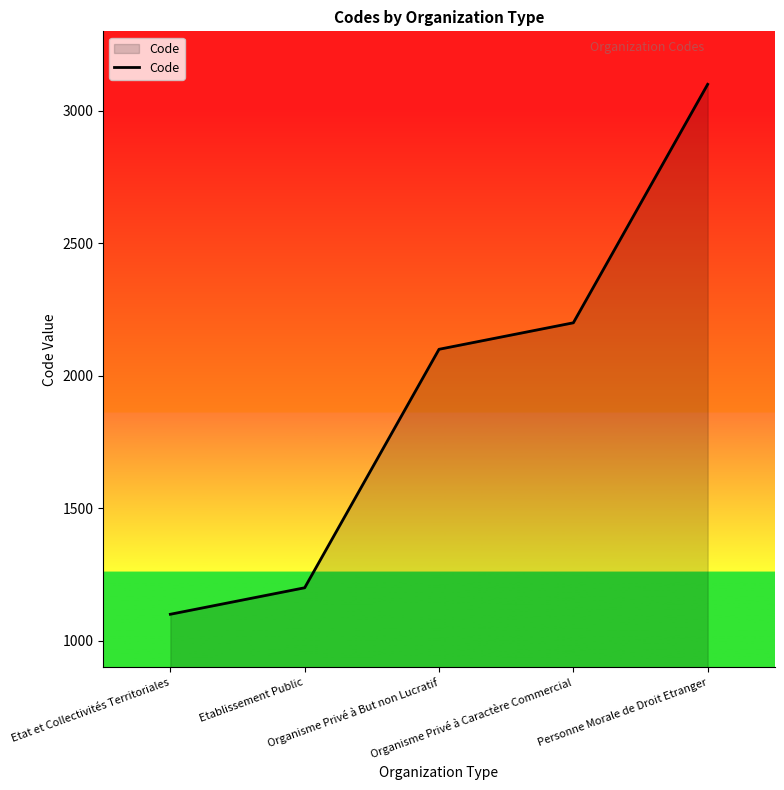

The value at Organisme Privé à Caractère Commercial is 3329. True or false?

False